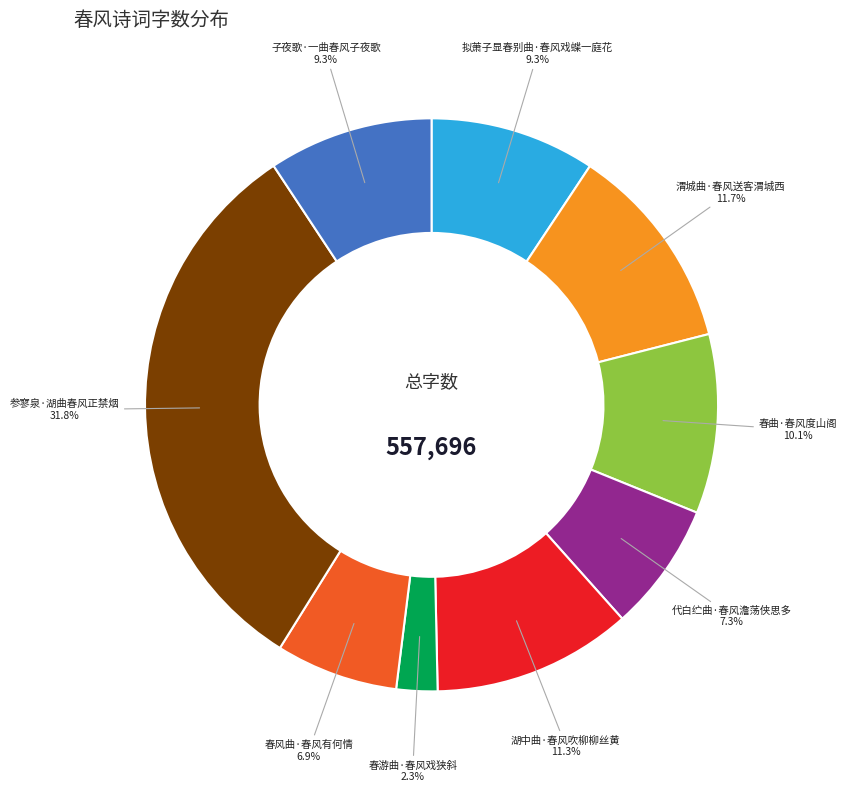

Combined, do 春游曲·春风戏狭斜 and 拟萧子显春别曲·春风戏蝶一庭花 account for over 50%?

No